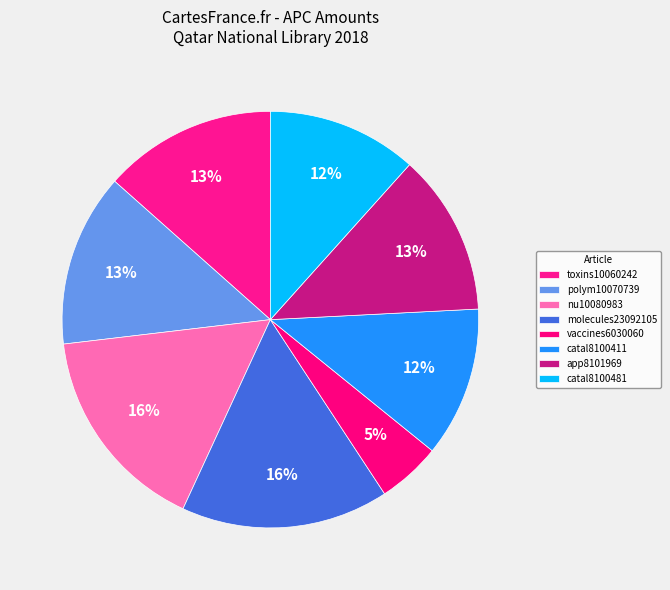

Between app8101969 and nu10080983, which is larger?

nu10080983